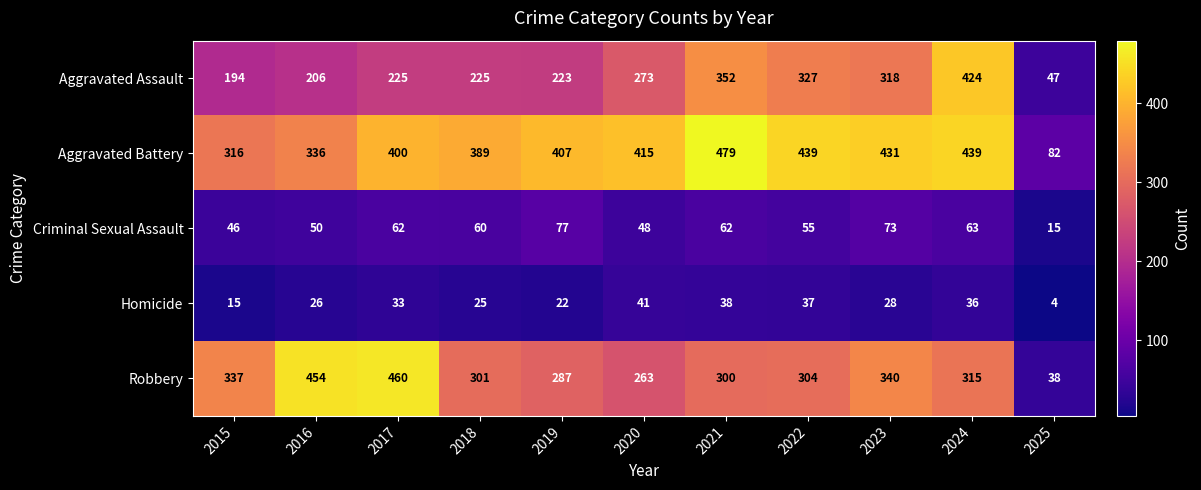

The Criminal Sexual Assault series shows 82 at 2021. True or false?

False